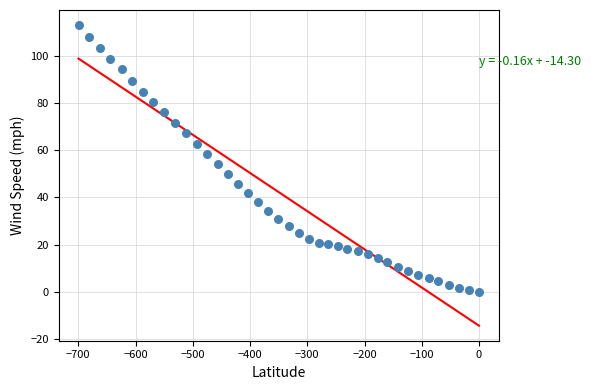

What is the range of Y values (max minus min)?

113.0